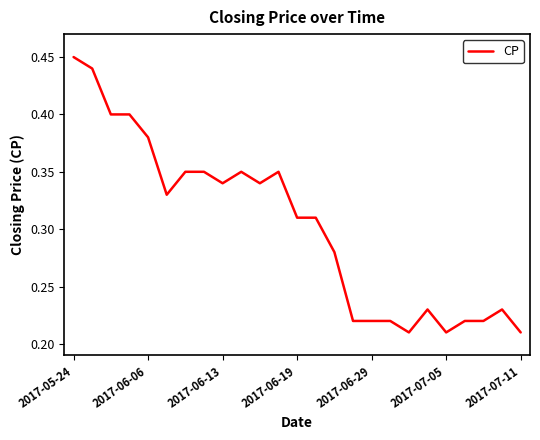

How many lines are shown in the chart?

1